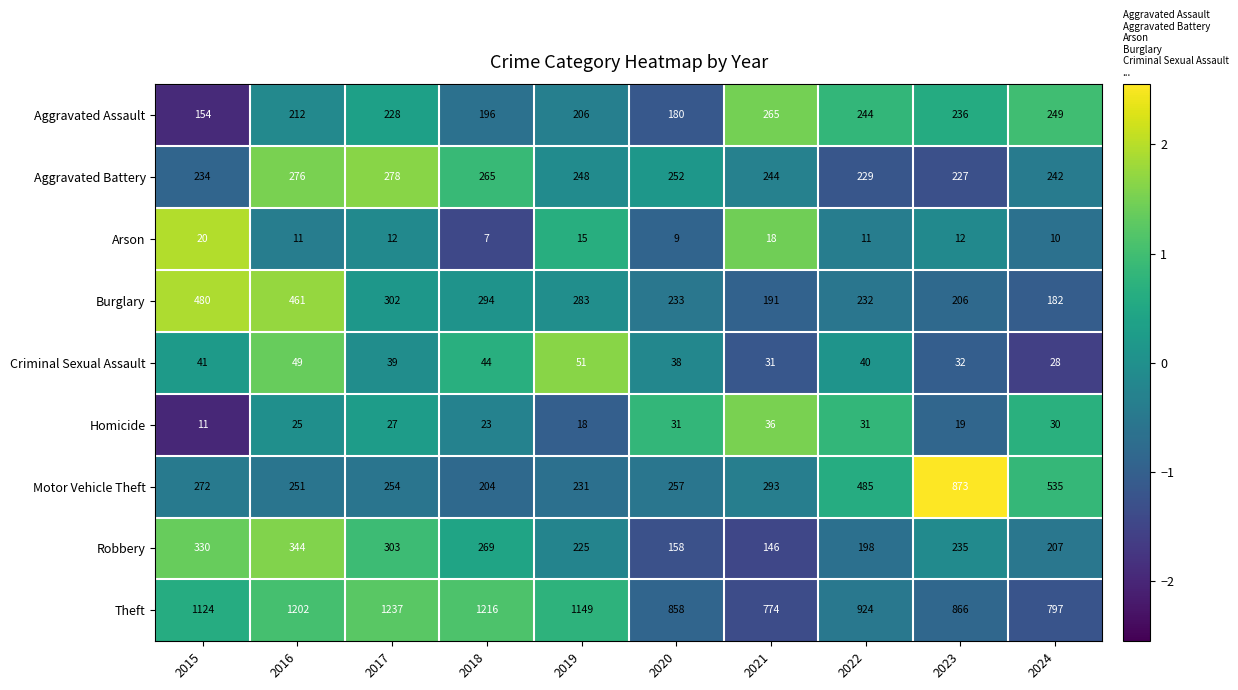

Which series has the widest spread of values?

Motor Vehicle Theft